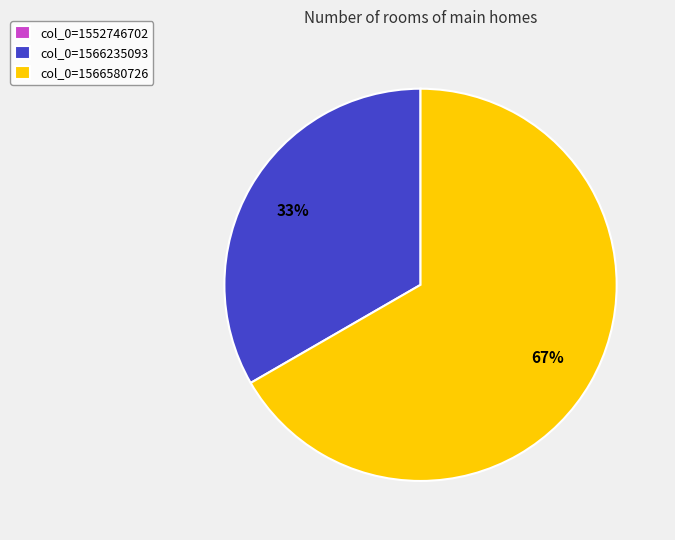

The col_0=1566235093 slice represents 46% of the pie. True or false?

False